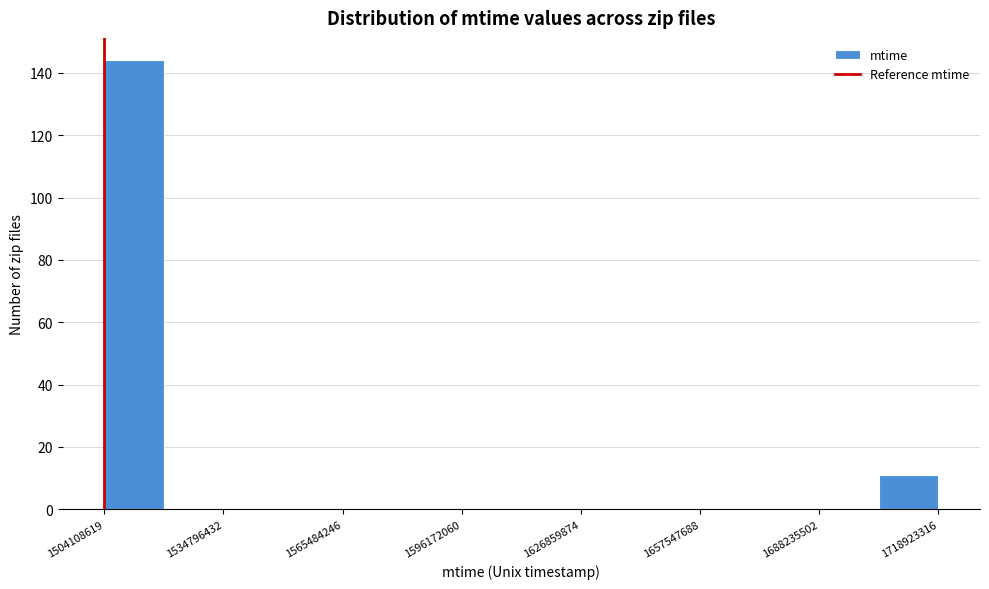

Read against the x-axis, roughly where is the centre of the tallest bar?

1510000000